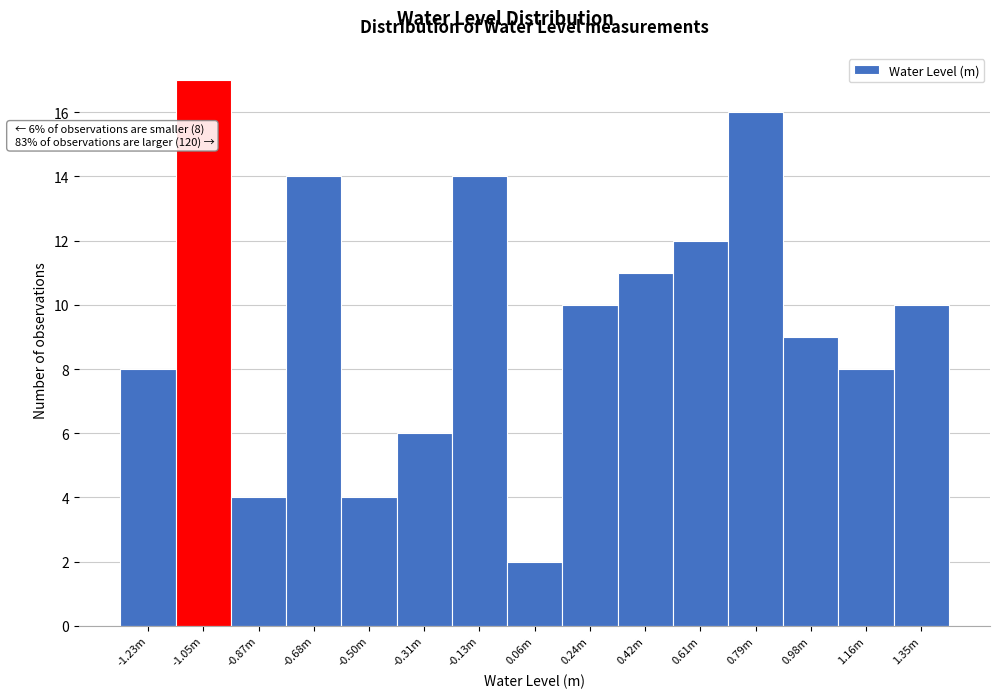

Reading right to left, list all the values displayed in this chart.

1.35m=10	1.16m=8	0.98m=9	0.79m=16	0.61m=12	0.42m=11	0.24m=10	0.06m=2	-0.13m=14	-0.31m=6	-0.50m=4	-0.68m=14	-0.87m=4	-1.05m=17	-1.23m=8